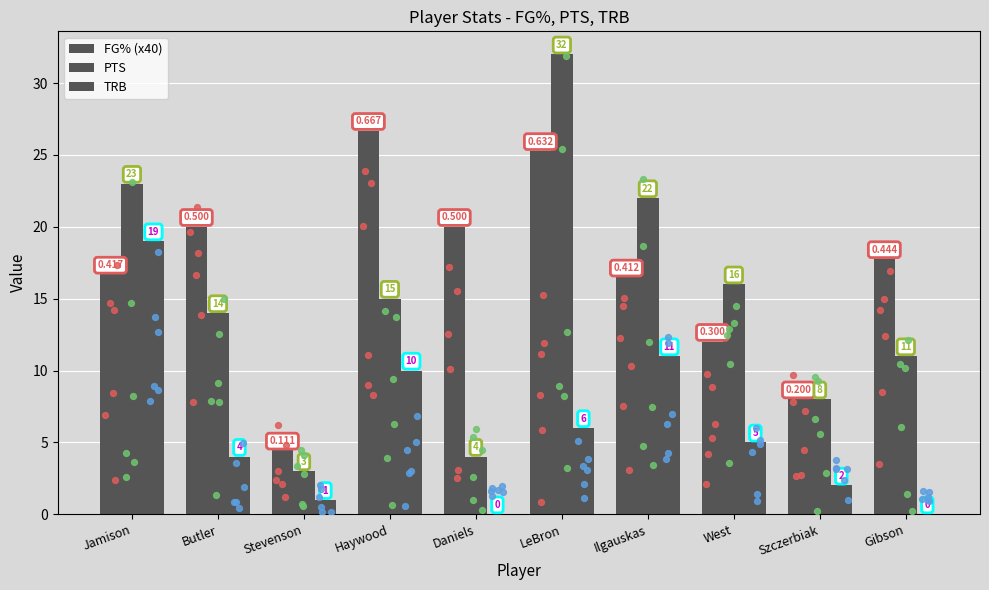

Is the value of FG% (x40) at Stevenson greater than the value of PTS at Butler?

No